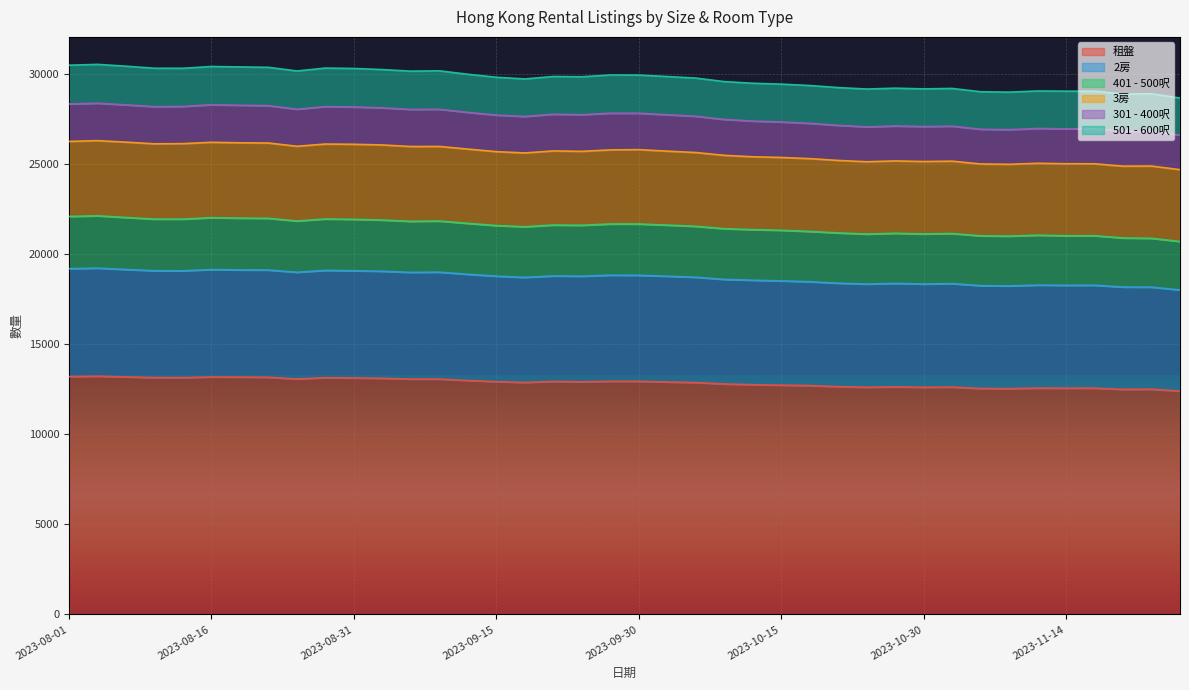

Where is 3房 nearest to the value 27486?

2023-10-09